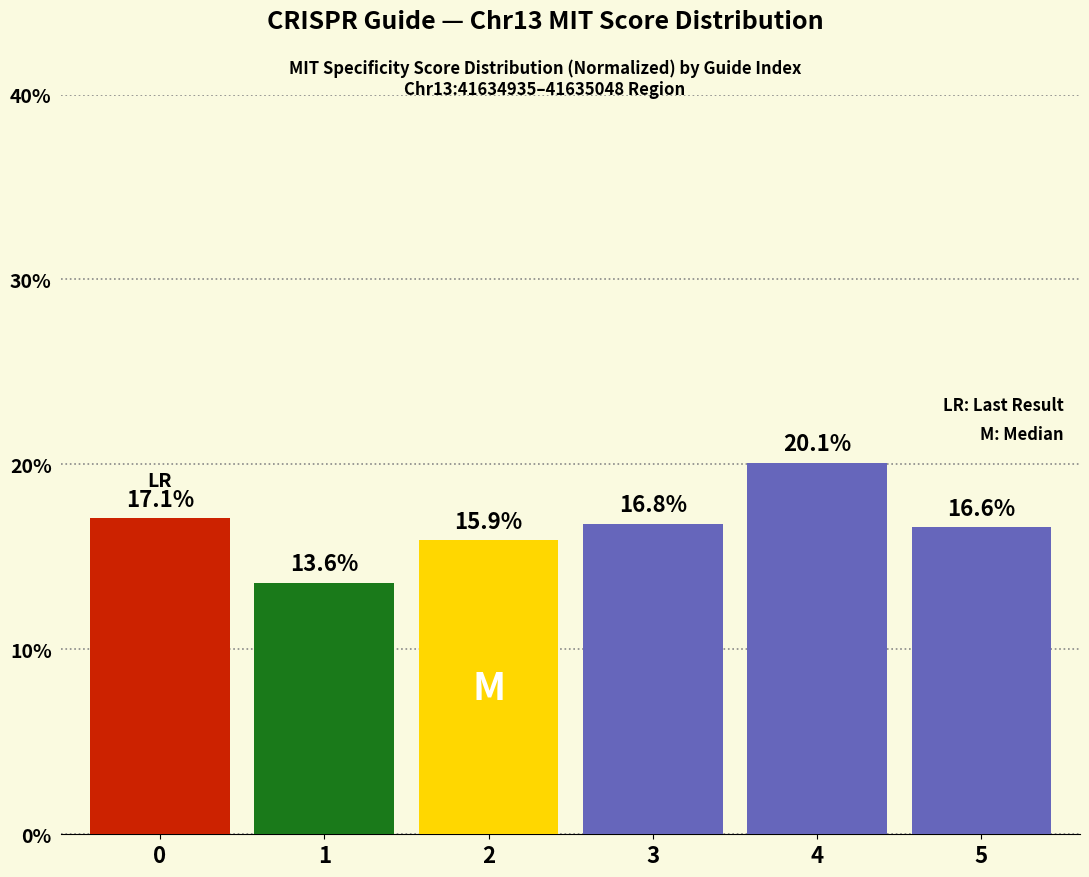

What is the sum of all values?

100.1